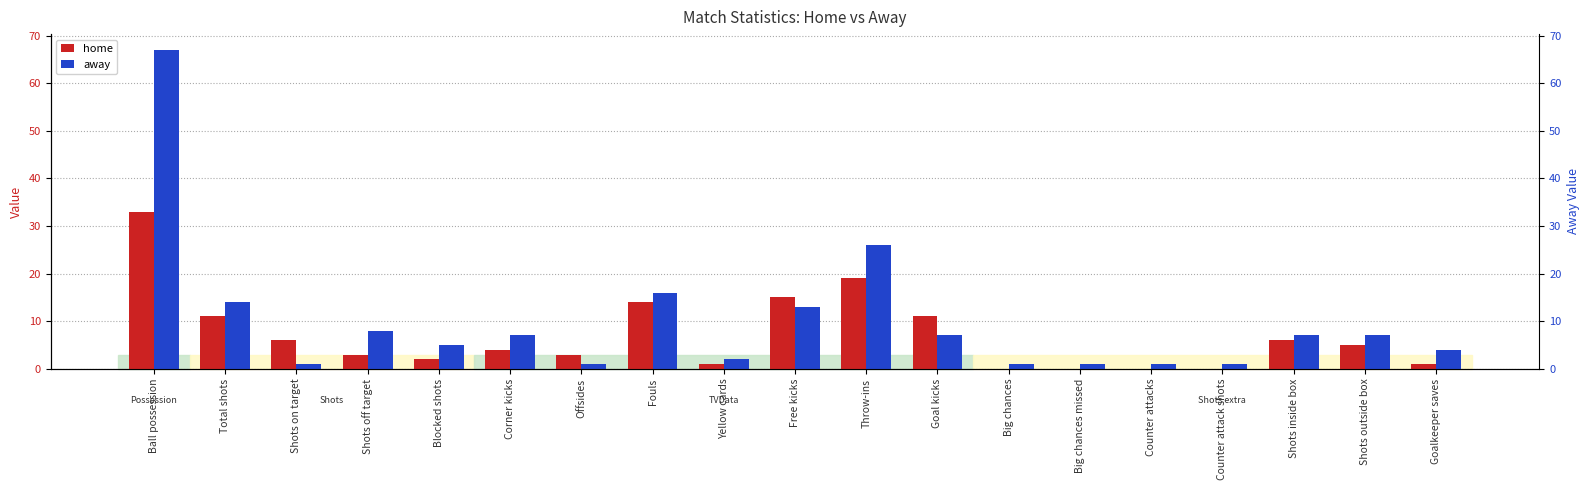

At which label does away first exceed 7?

Ball possession